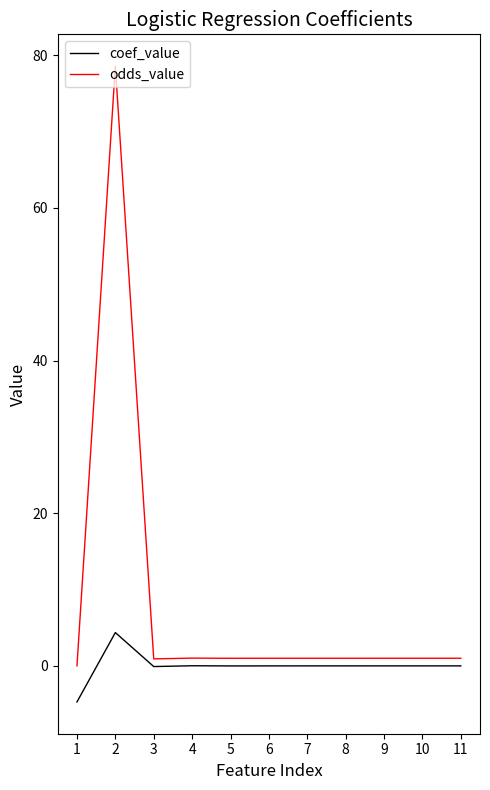

What is the difference between the maximum and minimum values in the coef_value series?

9.1